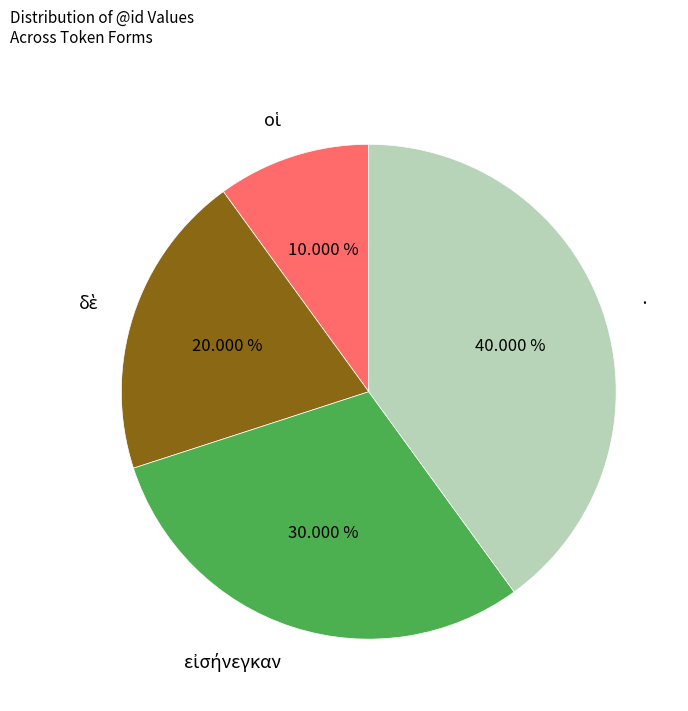

Is there a majority slice in this chart?

No